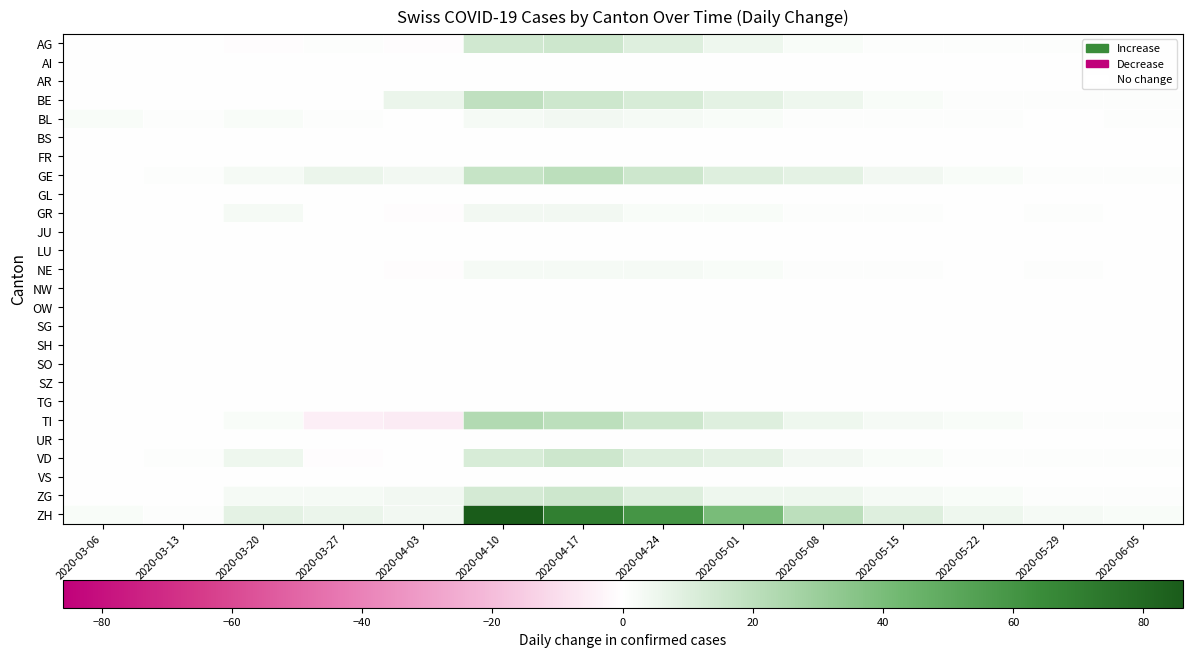

Reading left to right, list all the values displayed in this chart.

AG: 2020-03-06=0	2020-03-13=0	2020-03-20=-1	2020-03-27=1	2020-04-03=-1	2020-04-10=14	2020-04-17=15	2020-04-24=10	2020-05-01=5	2020-05-08=2	2020-05-15=1	2020-05-22=1	2020-05-29=1	2020-06-05=0
AI: 2020-03-06=0	2020-03-13=0	2020-03-20=0	2020-03-27=0	2020-04-03=0	2020-04-10=0	2020-04-17=0	2020-04-24=0	2020-05-01=0	2020-05-08=0	2020-05-15=0	2020-05-22=0	2020-05-29=0	2020-06-05=0
AR: 2020-03-06=0	2020-03-13=0	2020-03-20=0	2020-03-27=0	2020-04-03=0	2020-04-10=0	2020-04-17=0	2020-04-24=0	2020-05-01=0	2020-05-08=0	2020-05-15=0	2020-05-22=0	2020-05-29=0	2020-06-05=0
BE: 2020-03-06=0	2020-03-13=0	2020-03-20=0	2020-03-27=0	2020-04-03=6	2020-04-10=19	2020-04-17=15	2020-04-24=12	2020-05-01=8	2020-05-08=5	2020-05-15=2	2020-05-22=1	2020-05-29=1	2020-06-05=1
BL: 2020-03-06=2	2020-03-13=1	2020-03-20=2	2020-03-27=1	2020-04-03=0	2020-04-10=3	2020-04-17=4	2020-04-24=3	2020-05-01=2	2020-05-08=1	2020-05-15=1	2020-05-22=1	2020-05-29=0	2020-06-05=1
BS: 2020-03-06=0	2020-03-13=0	2020-03-20=0	2020-03-27=0	2020-04-03=0	2020-04-10=0	2020-04-17=0	2020-04-24=0	2020-05-01=0	2020-05-08=0	2020-05-15=0	2020-05-22=0	2020-05-29=0	2020-06-05=0
FR: 2020-03-06=0	2020-03-13=0	2020-03-20=0	2020-03-27=0	2020-04-03=0	2020-04-10=0	2020-04-17=0	2020-04-24=0	2020-05-01=0	2020-05-08=0	2020-05-15=0	2020-05-22=0	2020-05-29=0	2020-06-05=0
GE: 2020-03-06=0	2020-03-13=1	2020-03-20=3	2020-03-27=6	2020-04-03=4	2020-04-10=17	2020-04-17=20	2020-04-24=15	2020-05-01=10	2020-05-08=8	2020-05-15=4	2020-05-22=2	2020-05-29=1	2020-06-05=1
GL: 2020-03-06=0	2020-03-13=0	2020-03-20=0	2020-03-27=0	2020-04-03=0	2020-04-10=0	2020-04-17=0	2020-04-24=0	2020-05-01=0	2020-05-08=0	2020-05-15=0	2020-05-22=0	2020-05-29=0	2020-06-05=0
GR: 2020-03-06=0	2020-03-13=0	2020-03-20=3	2020-03-27=0	2020-04-03=-1	2020-04-10=4	2020-04-17=4	2020-04-24=2	2020-05-01=2	2020-05-08=1	2020-05-15=1	2020-05-22=0	2020-05-29=1	2020-06-05=0
JU: 2020-03-06=0	2020-03-13=0	2020-03-20=0	2020-03-27=0	2020-04-03=0	2020-04-10=0	2020-04-17=0	2020-04-24=0	2020-05-01=0	2020-05-08=0	2020-05-15=0	2020-05-22=0	2020-05-29=0	2020-06-05=0
LU: 2020-03-06=0	2020-03-13=0	2020-03-20=0	2020-03-27=0	2020-04-03=0	2020-04-10=0	2020-04-17=0	2020-04-24=0	2020-05-01=0	2020-05-08=0	2020-05-15=0	2020-05-22=0	2020-05-29=0	2020-06-05=0
NE: 2020-03-06=0	2020-03-13=0	2020-03-20=0	2020-03-27=0	2020-04-03=-1	2020-04-10=3	2020-04-17=3	2020-04-24=3	2020-05-01=2	2020-05-08=1	2020-05-15=1	2020-05-22=0	2020-05-29=1	2020-06-05=0
NW: 2020-03-06=0	2020-03-13=0	2020-03-20=0	2020-03-27=0	2020-04-03=0	2020-04-10=0	2020-04-17=0	2020-04-24=0	2020-05-01=0	2020-05-08=0	2020-05-15=0	2020-05-22=0	2020-05-29=0	2020-06-05=0
OW: 2020-03-06=0	2020-03-13=0	2020-03-20=0	2020-03-27=0	2020-04-03=0	2020-04-10=0	2020-04-17=0	2020-04-24=0	2020-05-01=0	2020-05-08=0	2020-05-15=0	2020-05-22=0	2020-05-29=0	2020-06-05=0
SG: 2020-03-06=0	2020-03-13=0	2020-03-20=0	2020-03-27=0	2020-04-03=0	2020-04-10=0	2020-04-17=0	2020-04-24=0	2020-05-01=0	2020-05-08=0	2020-05-15=0	2020-05-22=0	2020-05-29=0	2020-06-05=0
SH: 2020-03-06=0	2020-03-13=0	2020-03-20=0	2020-03-27=0	2020-04-03=0	2020-04-10=0	2020-04-17=0	2020-04-24=0	2020-05-01=0	2020-05-08=0	2020-05-15=0	2020-05-22=0	2020-05-29=0	2020-06-05=0
SO: 2020-03-06=0	2020-03-13=0	2020-03-20=0	2020-03-27=0	2020-04-03=0	2020-04-10=0	2020-04-17=0	2020-04-24=0	2020-05-01=0	2020-05-08=0	2020-05-15=0	2020-05-22=0	2020-05-29=0	2020-06-05=0
SZ: 2020-03-06=0	2020-03-13=0	2020-03-20=0	2020-03-27=0	2020-04-03=0	2020-04-10=0	2020-04-17=0	2020-04-24=0	2020-05-01=0	2020-05-08=0	2020-05-15=0	2020-05-22=0	2020-05-29=0	2020-06-05=0
TG: 2020-03-06=0	2020-03-13=0	2020-03-20=0	2020-03-27=0	2020-04-03=0	2020-04-10=0	2020-04-17=0	2020-04-24=0	2020-05-01=0	2020-05-08=0	2020-05-15=0	2020-05-22=0	2020-05-29=0	2020-06-05=0
TI: 2020-03-06=0	2020-03-13=0	2020-03-20=2	2020-03-27=-5	2020-04-03=-6	2020-04-10=23	2020-04-17=20	2020-04-24=15	2020-05-01=10	2020-05-08=5	2020-05-15=3	2020-05-22=2	2020-05-29=1	2020-06-05=1
UR: 2020-03-06=0	2020-03-13=0	2020-03-20=0	2020-03-27=0	2020-04-03=0	2020-04-10=0	2020-04-17=0	2020-04-24=0	2020-05-01=0	2020-05-08=0	2020-05-15=0	2020-05-22=0	2020-05-29=0	2020-06-05=0
VD: 2020-03-06=0	2020-03-13=1	2020-03-20=5	2020-03-27=-1	2020-04-03=0	2020-04-10=12	2020-04-17=15	2020-04-24=10	2020-05-01=8	2020-05-08=4	2020-05-15=2	2020-05-22=1	2020-05-29=1	2020-06-05=1
VS: 2020-03-06=0	2020-03-13=0	2020-03-20=0	2020-03-27=0	2020-04-03=0	2020-04-10=0	2020-04-17=0	2020-04-24=0	2020-05-01=0	2020-05-08=0	2020-05-15=0	2020-05-22=0	2020-05-29=0	2020-06-05=0
ZG: 2020-03-06=0	2020-03-13=0	2020-03-20=3	2020-03-27=3	2020-04-03=4	2020-04-10=13	2020-04-17=15	2020-04-24=10	2020-05-01=5	2020-05-08=5	2020-05-15=3	2020-05-22=2	2020-05-29=1	2020-06-05=1
ZH: 2020-03-06=2	2020-03-13=1	2020-03-20=8	2020-03-27=6	2020-04-03=4	2020-04-10=86	2020-04-17=70	2020-04-24=60	2020-05-01=40	2020-05-08=20	2020-05-15=10	2020-05-22=5	2020-05-29=3	2020-06-05=2